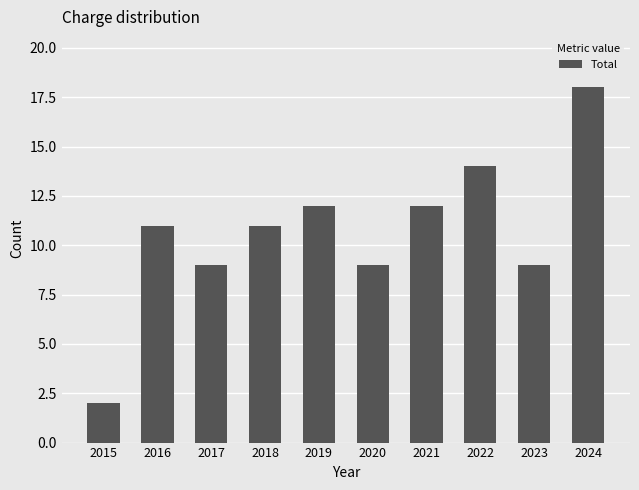

How many categories are shown in the chart?

10